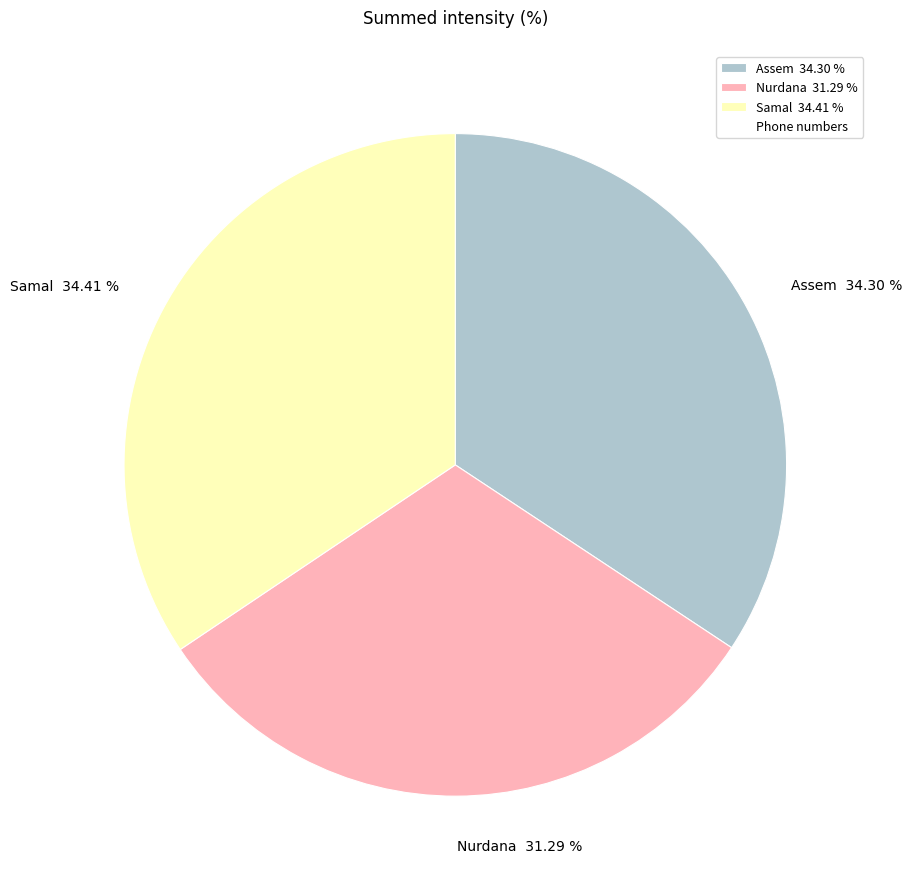

Is there a majority slice in this chart?

No